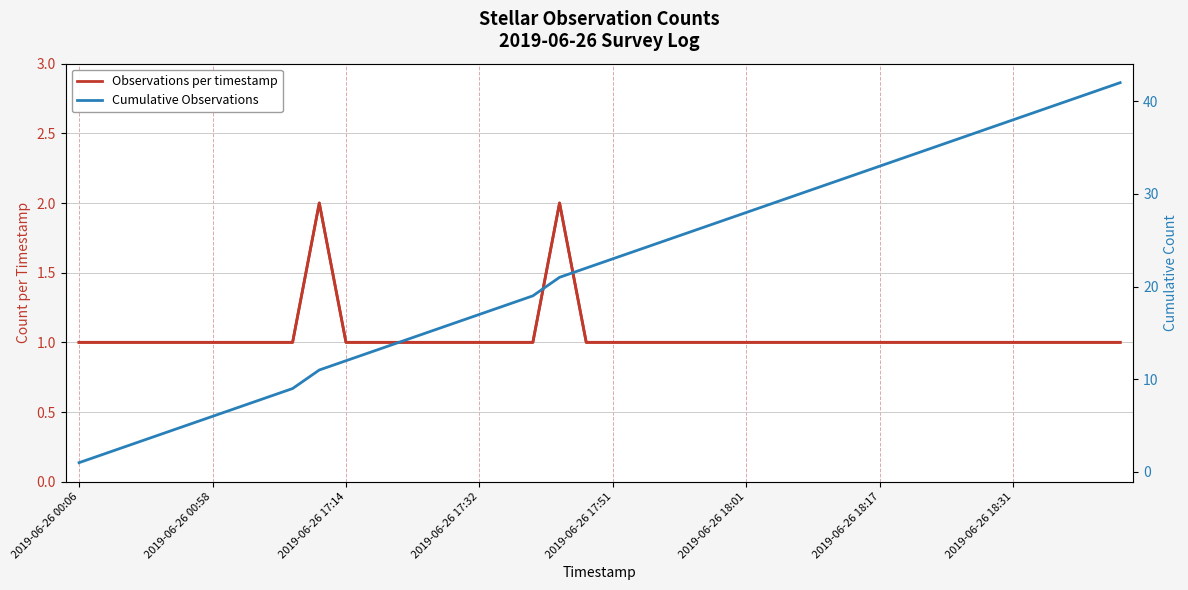

What is the difference between the Cumulative Observations values at 10 and 17?

7